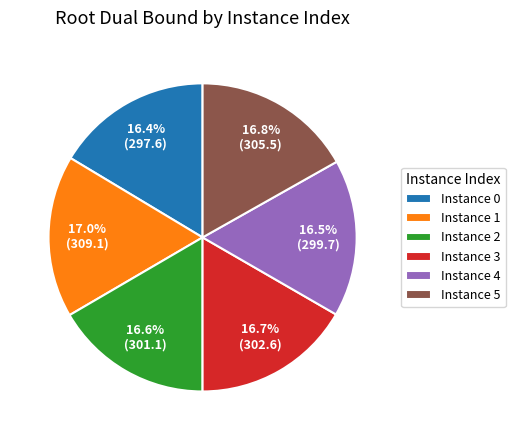

Which has a higher value, Instance 4 or Instance 1?

Instance 1